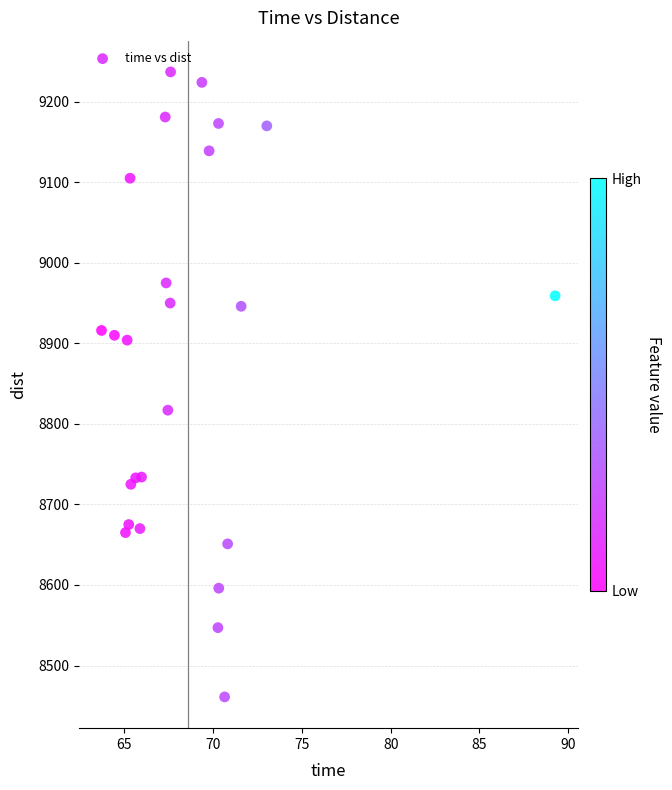

What Y value in the scatter plot is closest to 8849?

8817